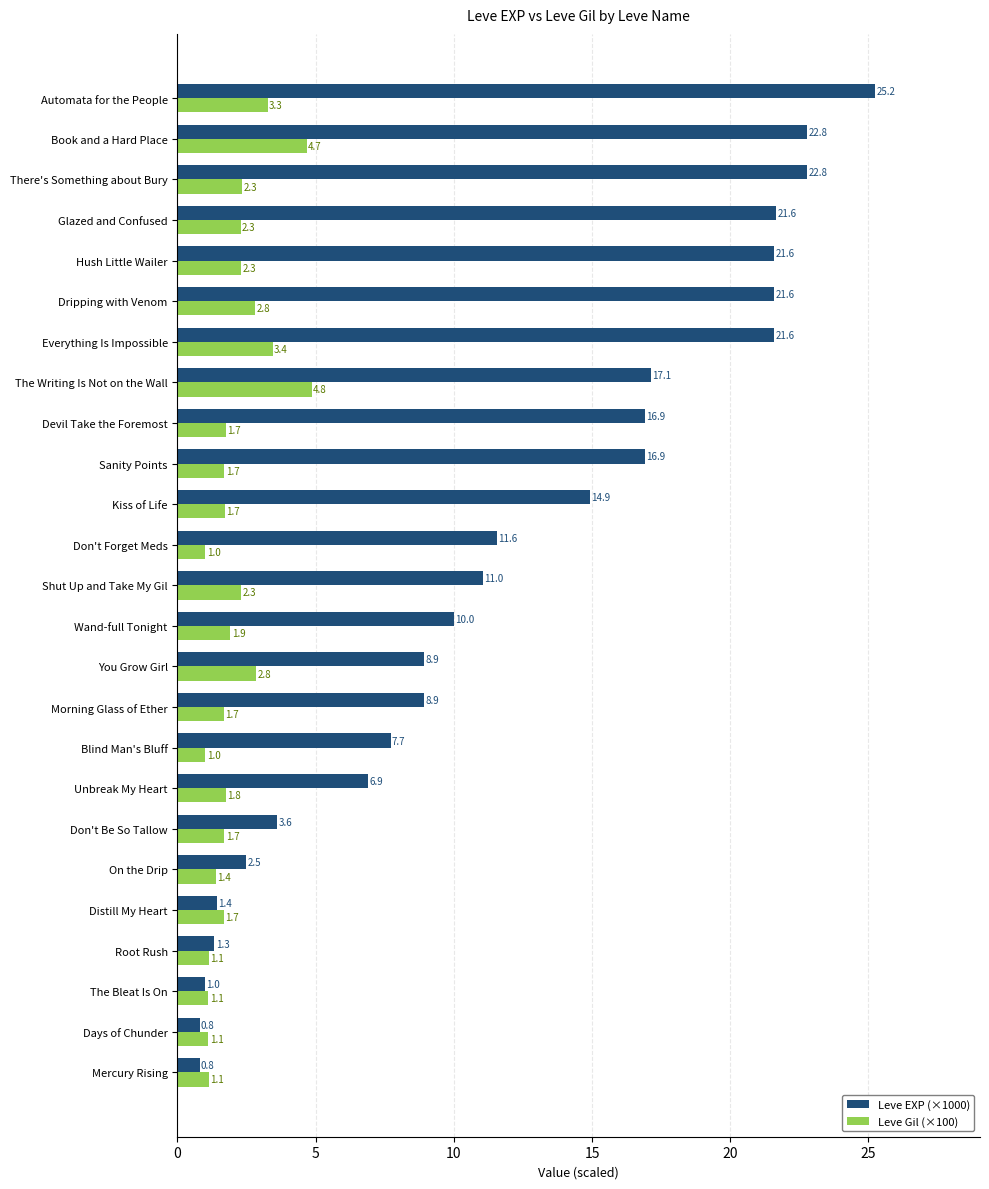

What is the difference between the maximum and second lowest values in the Leve Gil (×100) series?

3.8